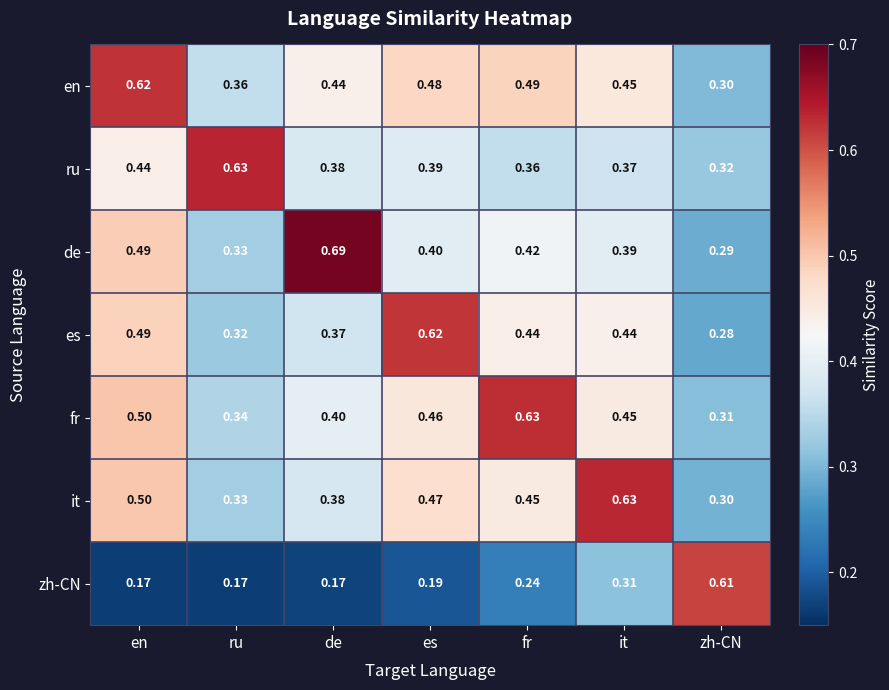

Rank the series at es from highest to lowest value.

es, en, it, fr, de, ru, zh-CN